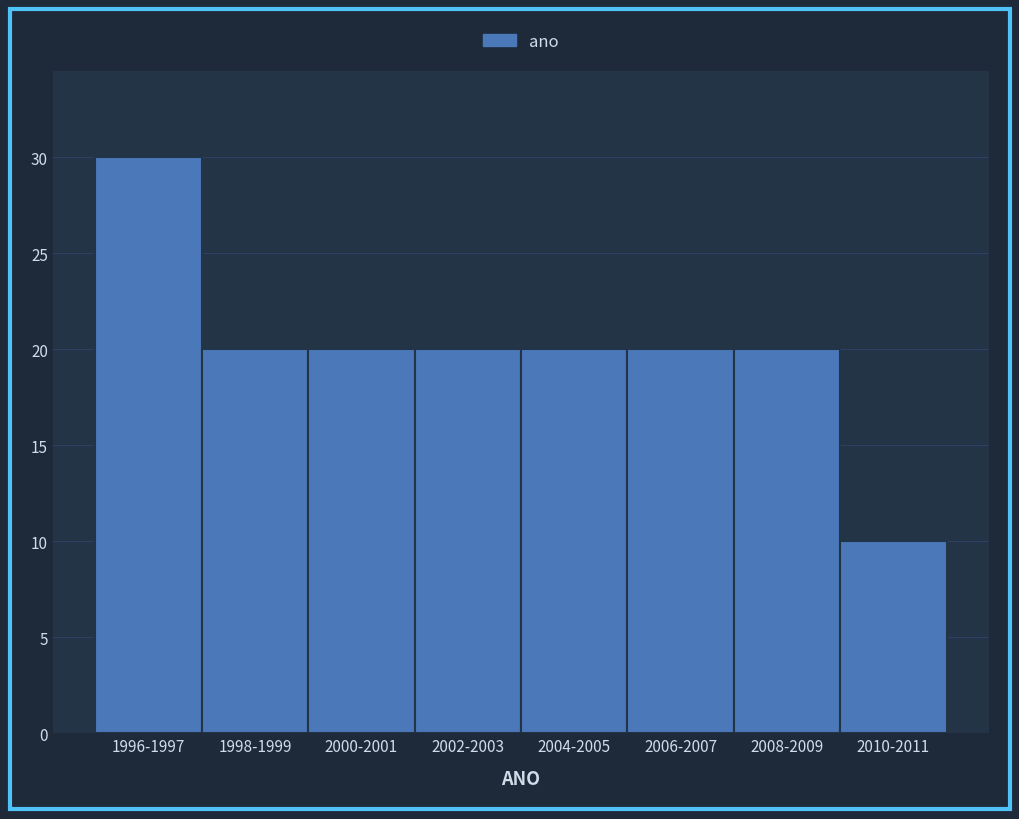

Reading left to right, extract all data points from this chart.

30	20	20	20	20	20	20	10